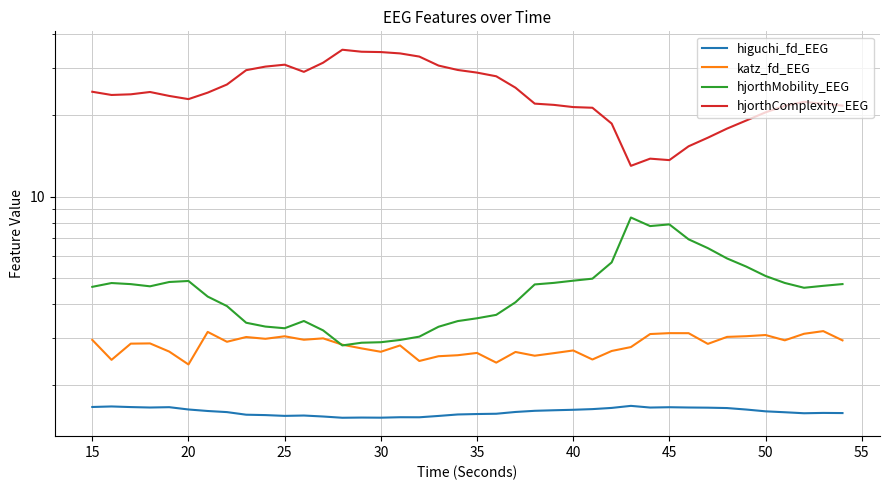

At how many categories does at least one series exceed 14?

37